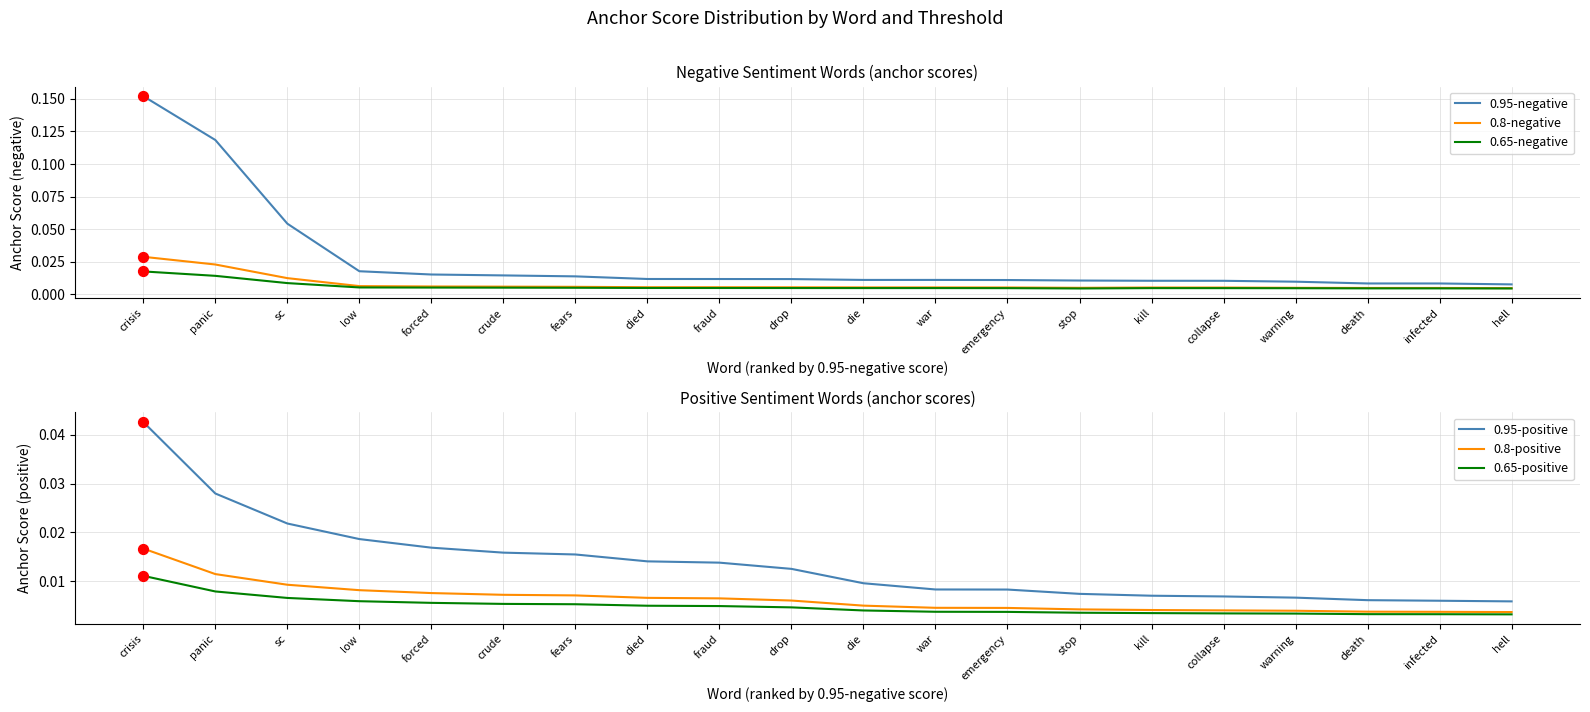

Is the value of 0.95-positive at stop greater than the value of 0.8-negative at hell?

Yes